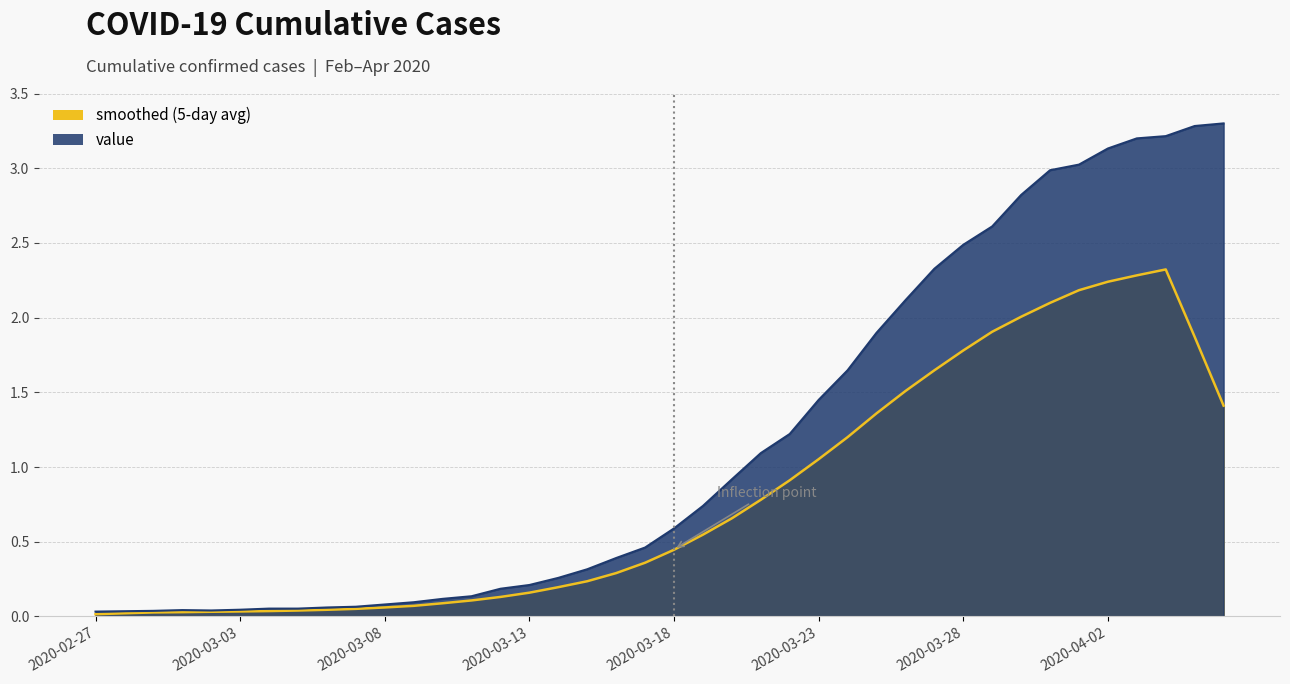

Rank the categories by value from lowest to highest.

2020-02-27, 2020-02-28, 2020-02-29, 2020-03-02, 2020-03-01, 2020-03-03, 2020-03-04, 2020-03-05, 2020-03-06, 2020-03-07, 2020-03-08, 2020-03-09, 2020-03-10, 2020-03-11, 2020-03-12, 2020-03-13, 2020-03-14, 2020-03-15, 2020-03-16, 2020-03-17, 2020-03-18, 2020-03-19, 2020-03-20, 2020-03-21, 2020-03-22, 2020-03-23, 2020-03-24, 2020-03-25, 2020-03-26, 2020-03-27, 2020-03-28, 2020-03-29, 2020-03-30, 2020-03-31, 2020-04-01, 2020-04-02, 2020-04-03, 2020-04-04, 2020-04-05, 2020-04-06